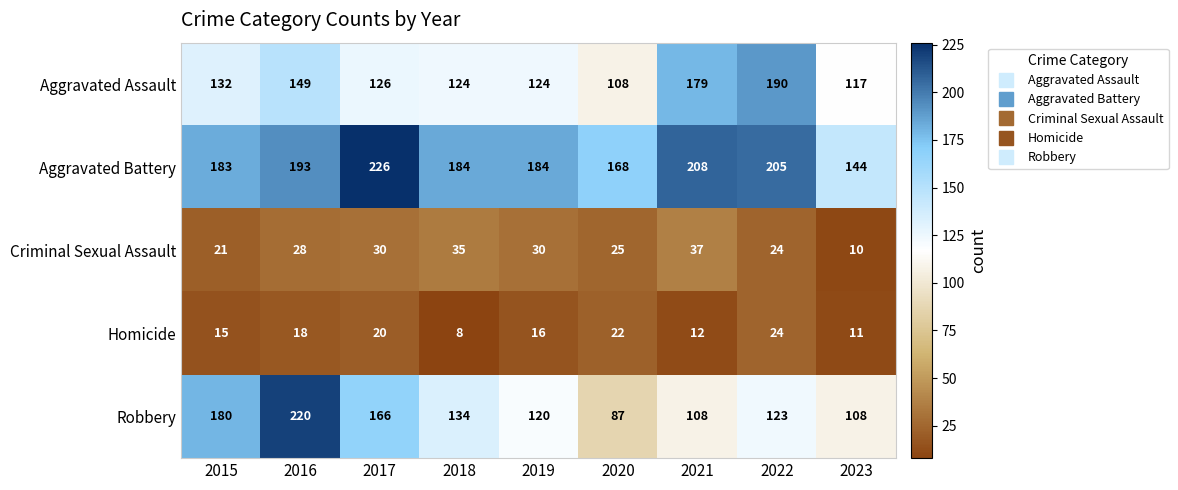

The Homicide series shows 24 at 2022. True or false?

True